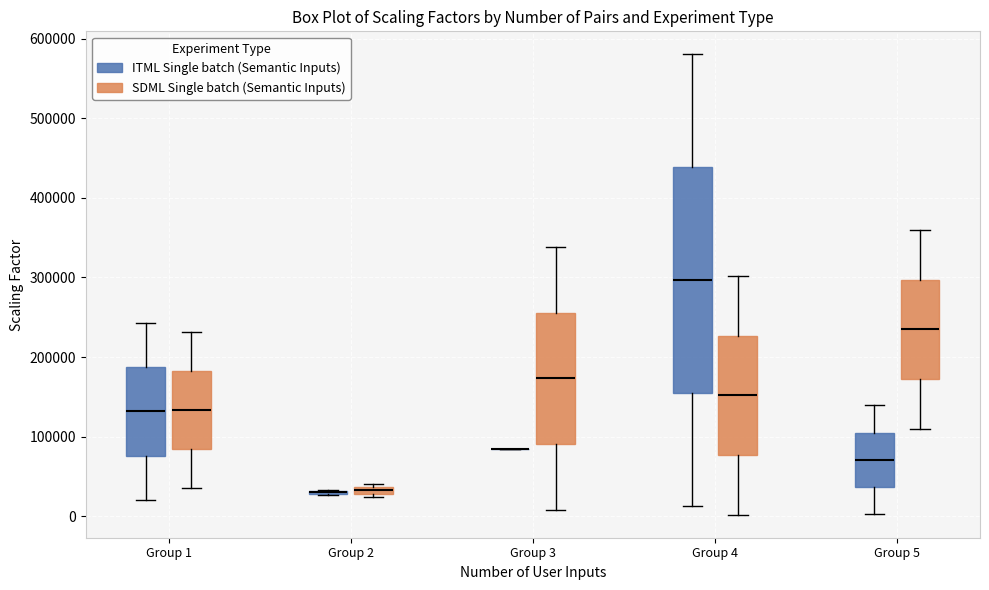

Where is the upper edge of the box for Group 4 (SDML Single batch (Semantic Inputs)) on the y-axis? The values are not printed on the chart, so give them approximately, as read against the axis.

230000